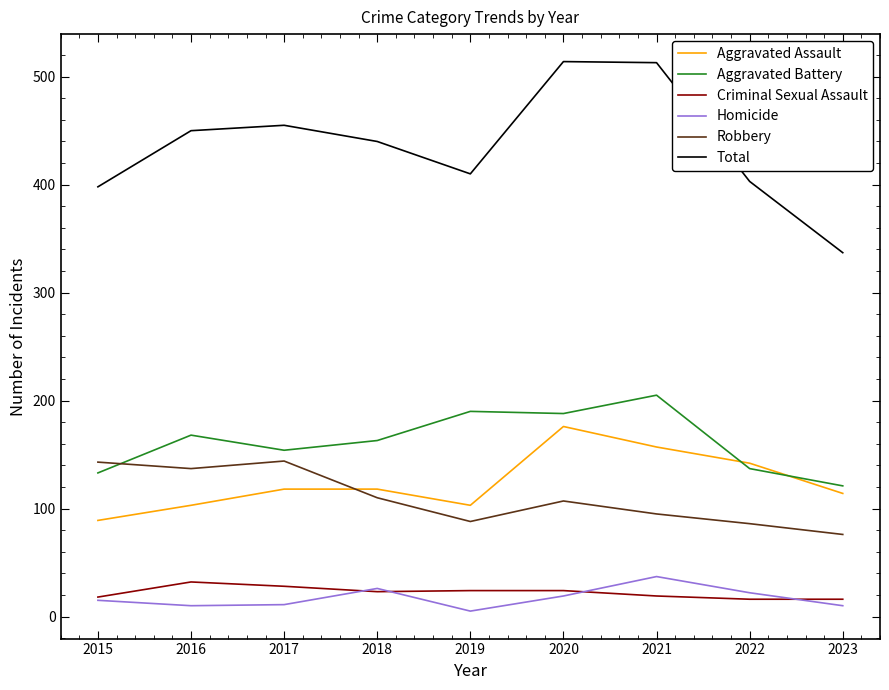

True or false: Aggravated Battery has a value of 205 at 2022.

False